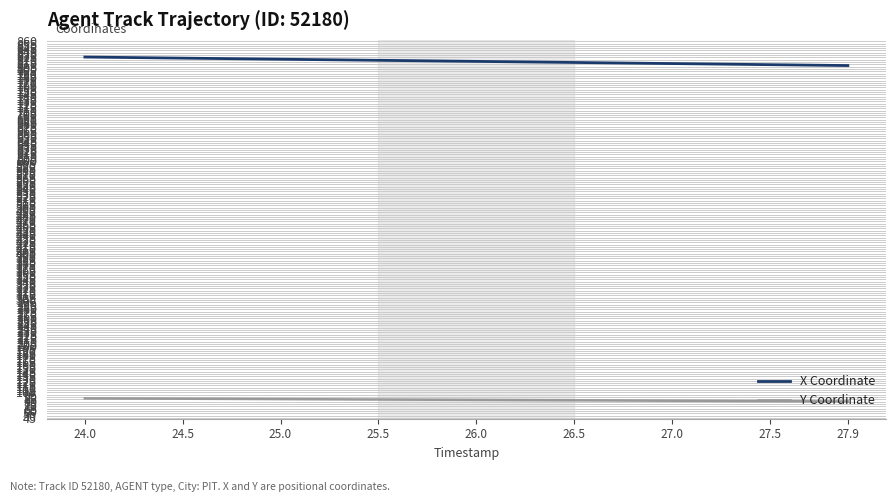

True or false: X Coordinate and Y Coordinate intersect in this chart.

False